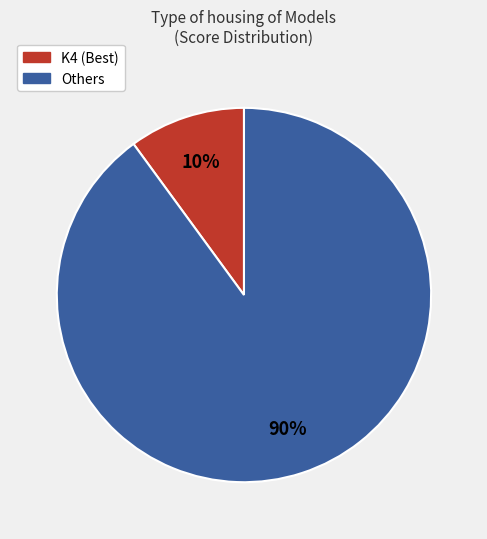

Which slice is the largest?

Others